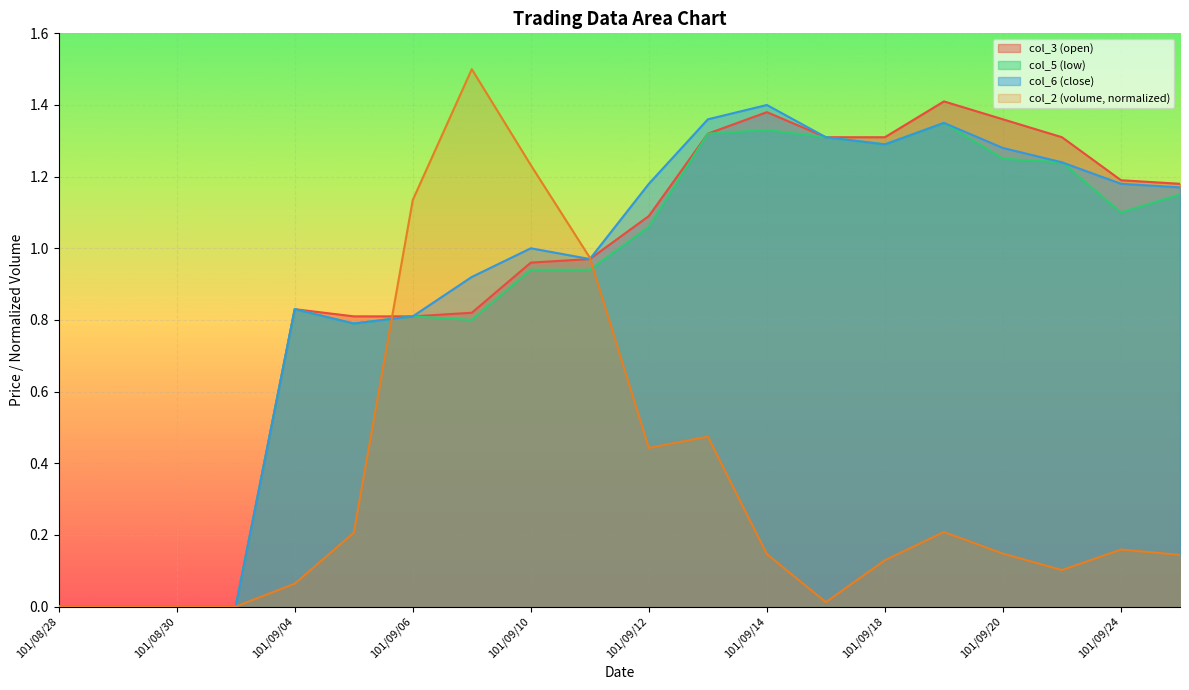

Which has a higher value, 101/09/04 or 101/09/18?

101/09/18